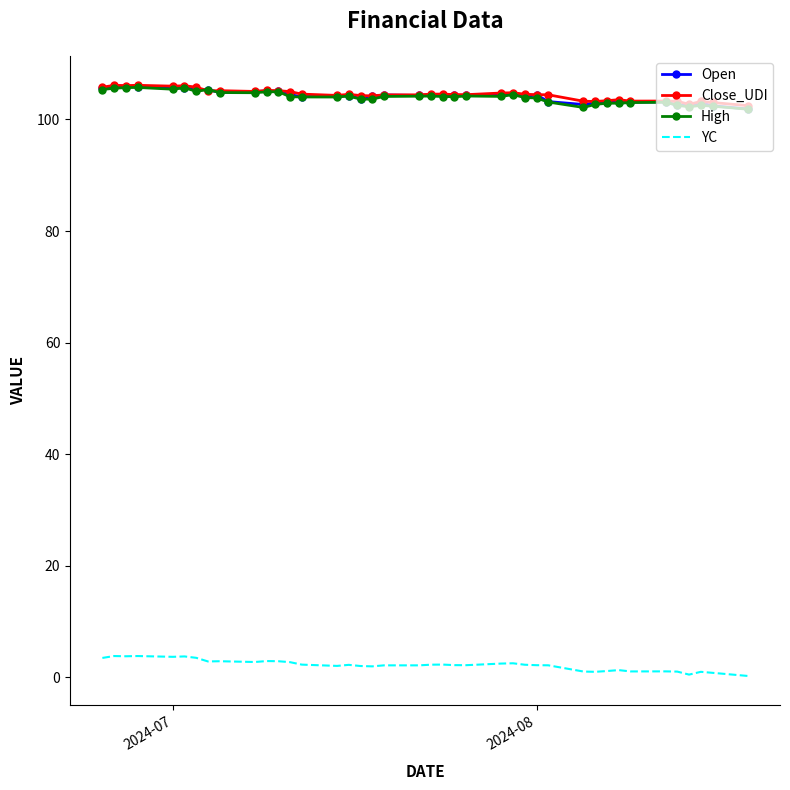

True or false: YC and High cross at least once.

False